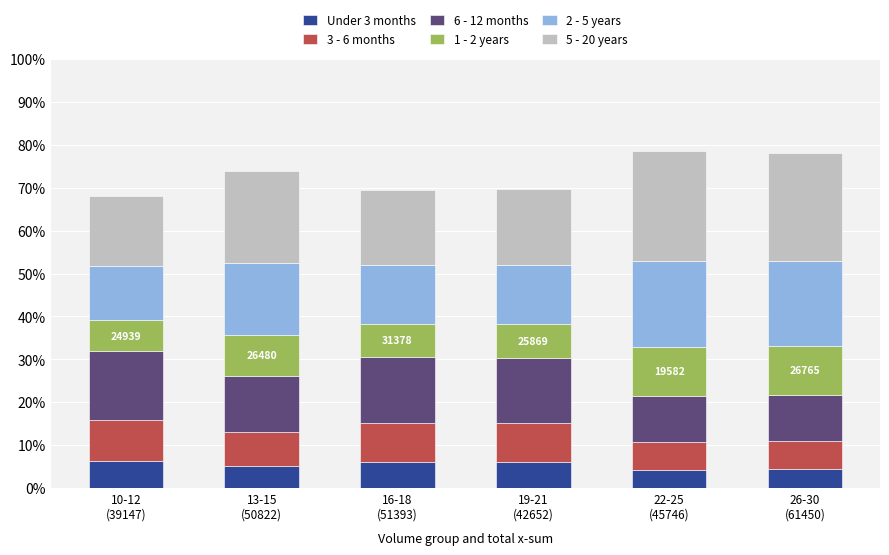

What is the highest value of the Under 3 months series?

6.4